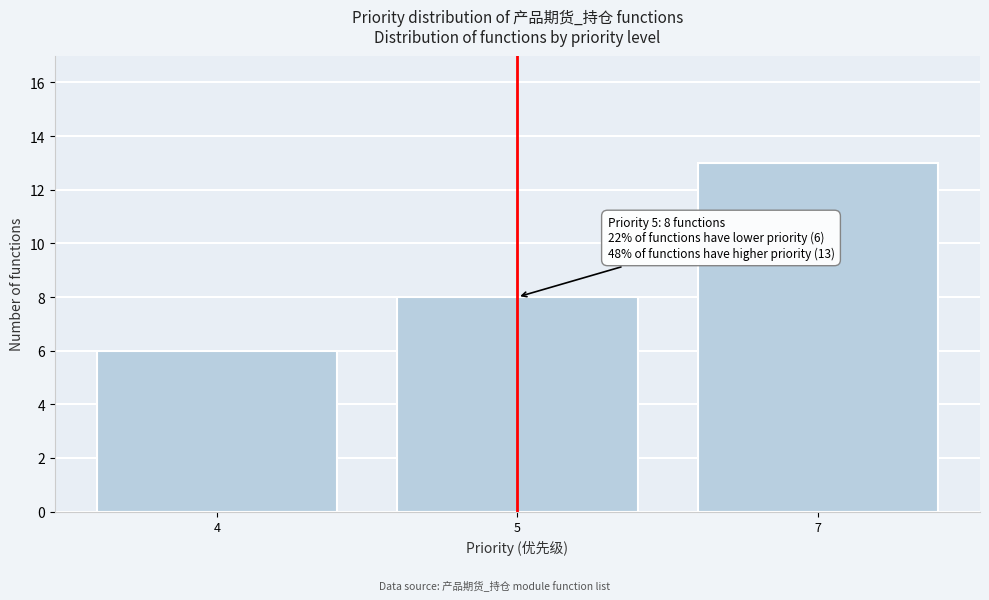

Reading left to right, transcribe all the data shown in this chart.

4=6	5=8	7=13